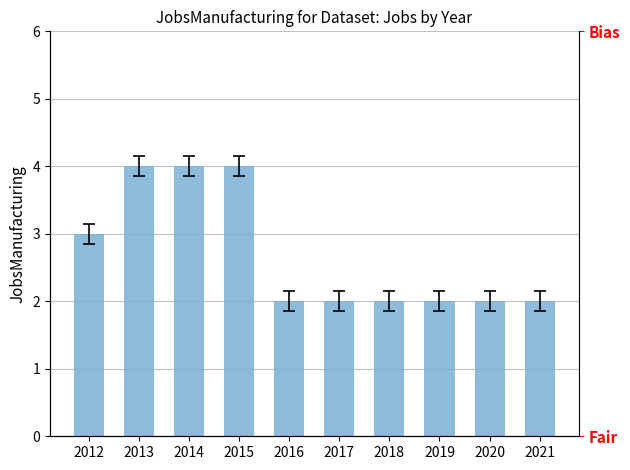

How many series are shown in this chart?

1